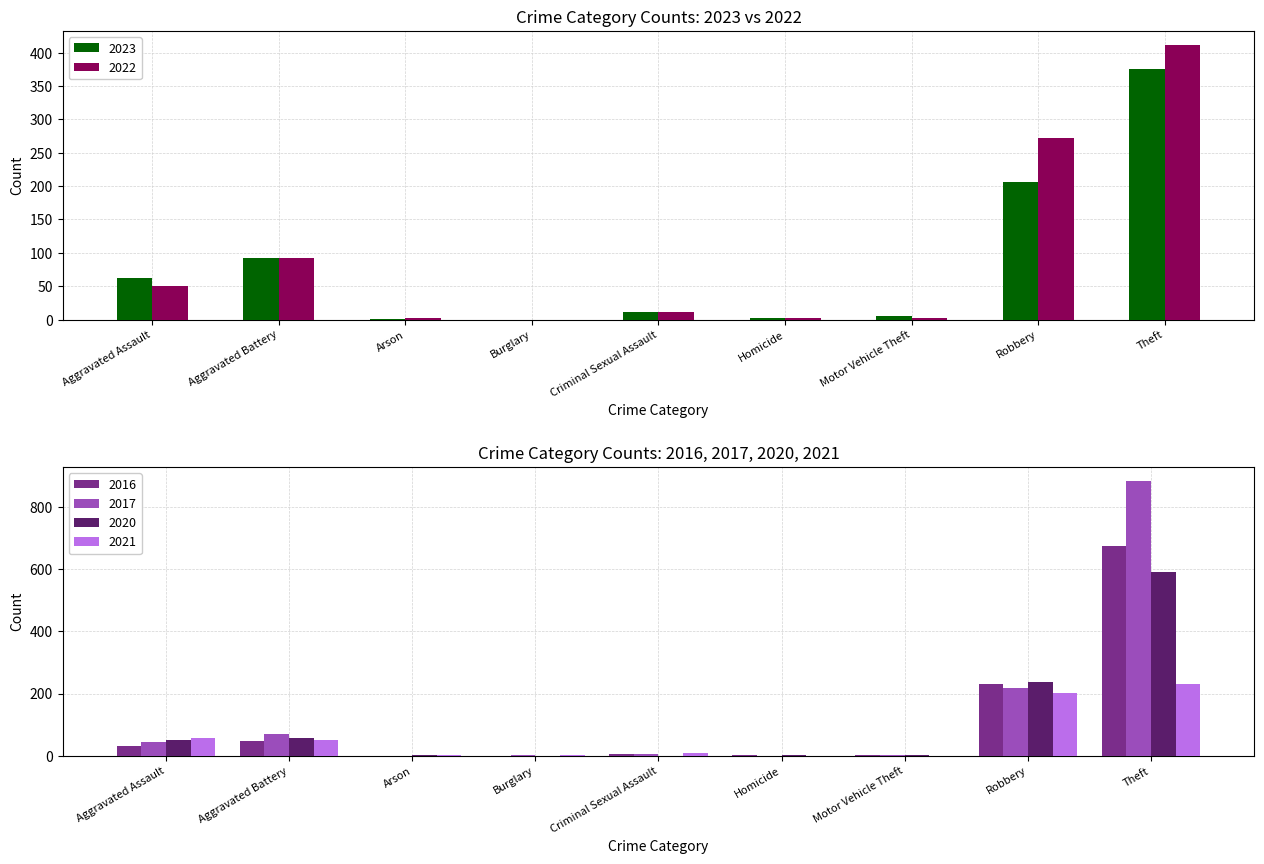

What is the greatest value displayed?

885